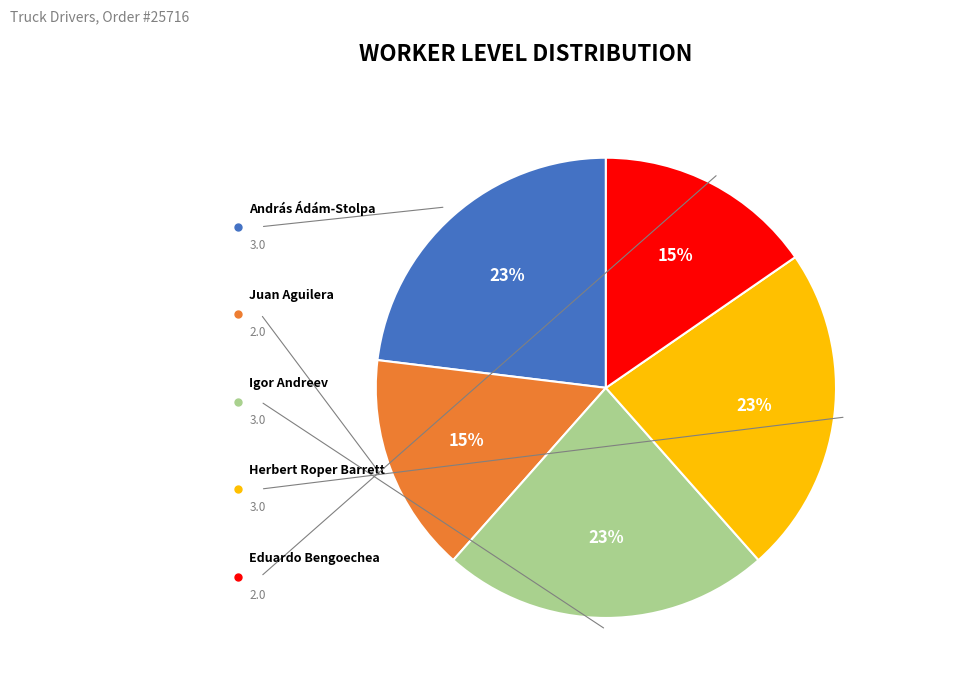

Which has a higher value, András Ádám-Stolpa or Igor Andreev?

András Ádám-Stolpa